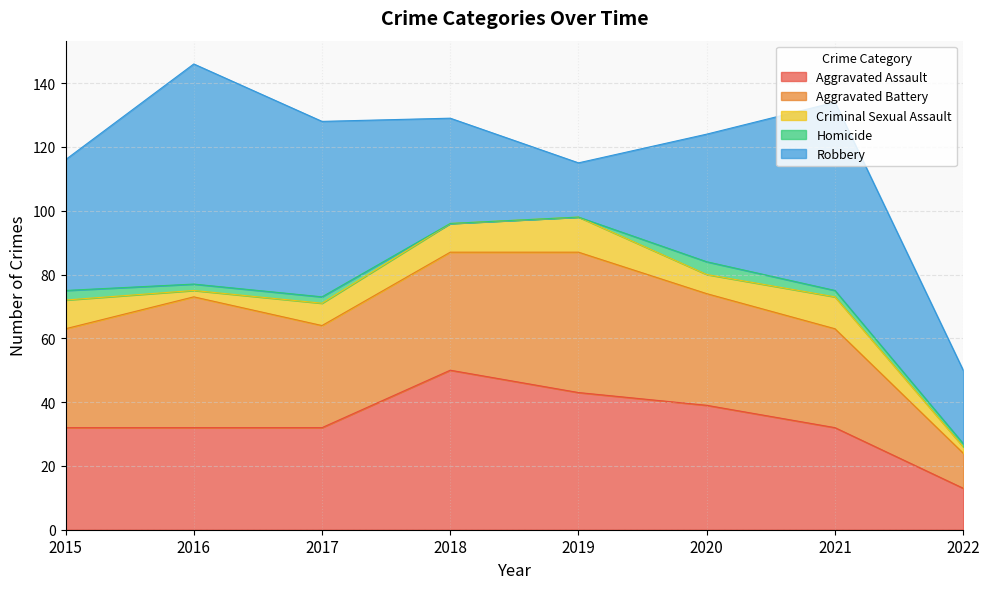

Rank the series at 2018 from highest to lowest value.

Aggravated Assault, Aggravated Battery, Robbery, Criminal Sexual Assault, Homicide